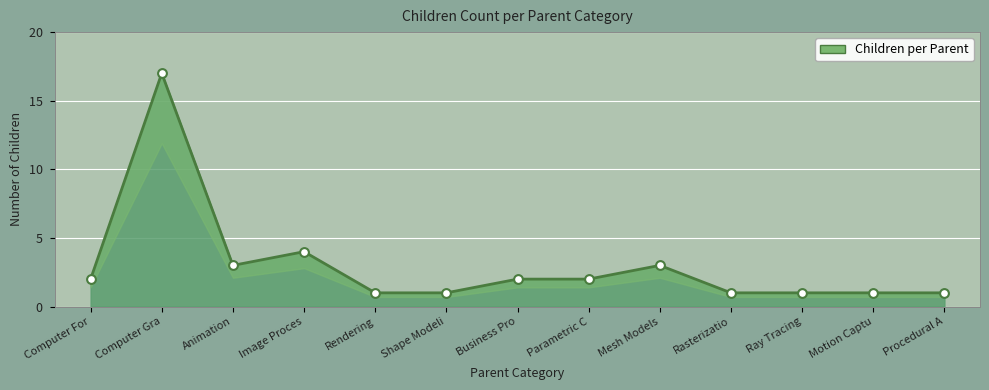

What is the change in value from Computer Gra to Animation?

-14